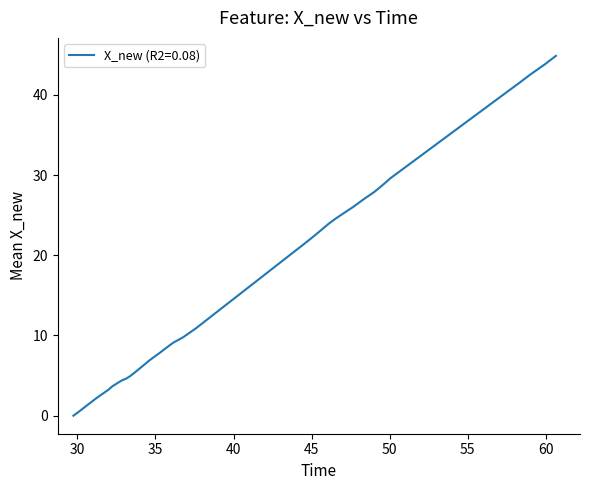

What is the maximum value shown in the chart?

44.9